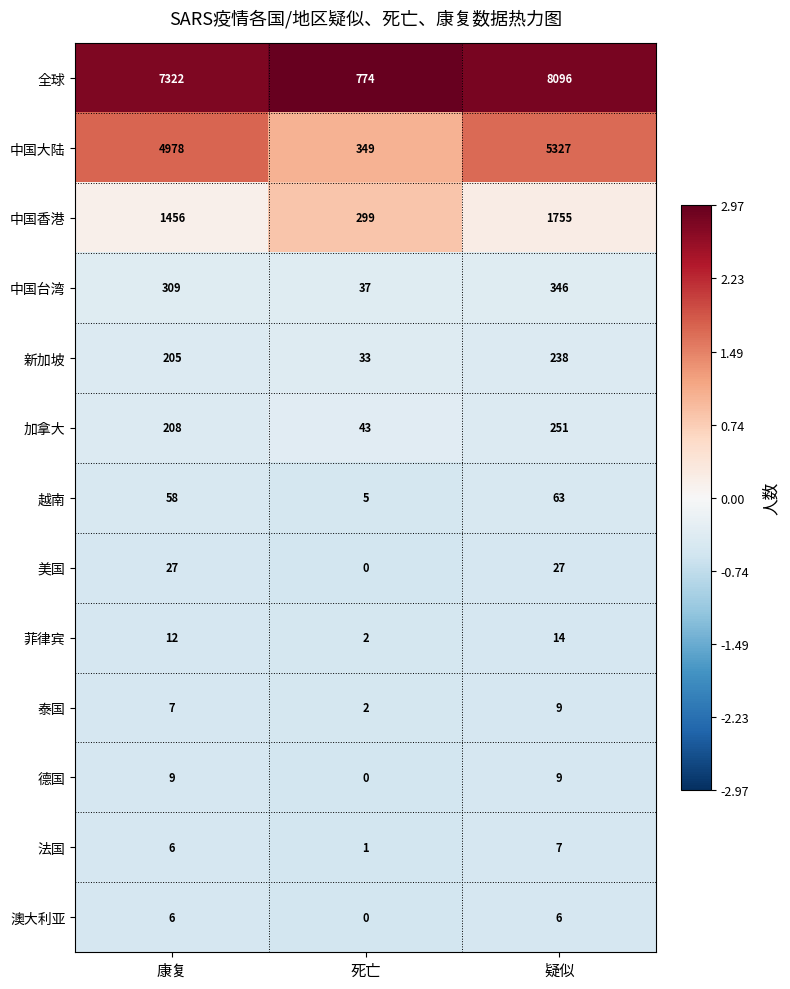

The 泰国 series shows 9 at 疑似. True or false?

True